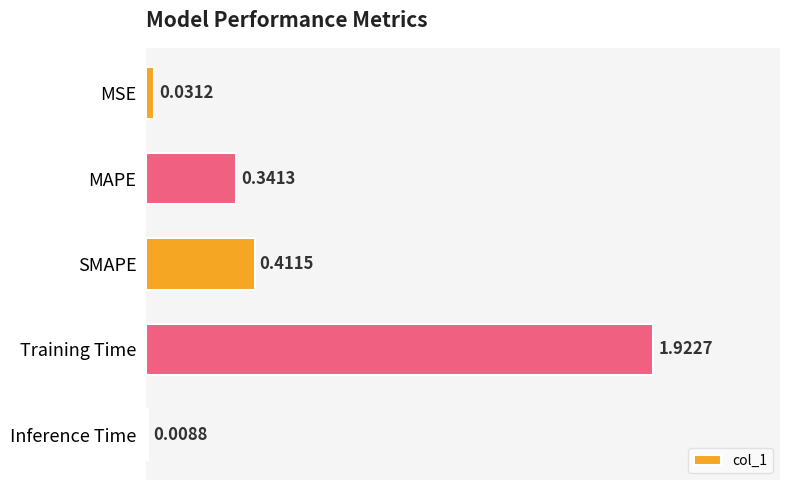

Which label corresponds to the smallest value in the chart?

Inference Time